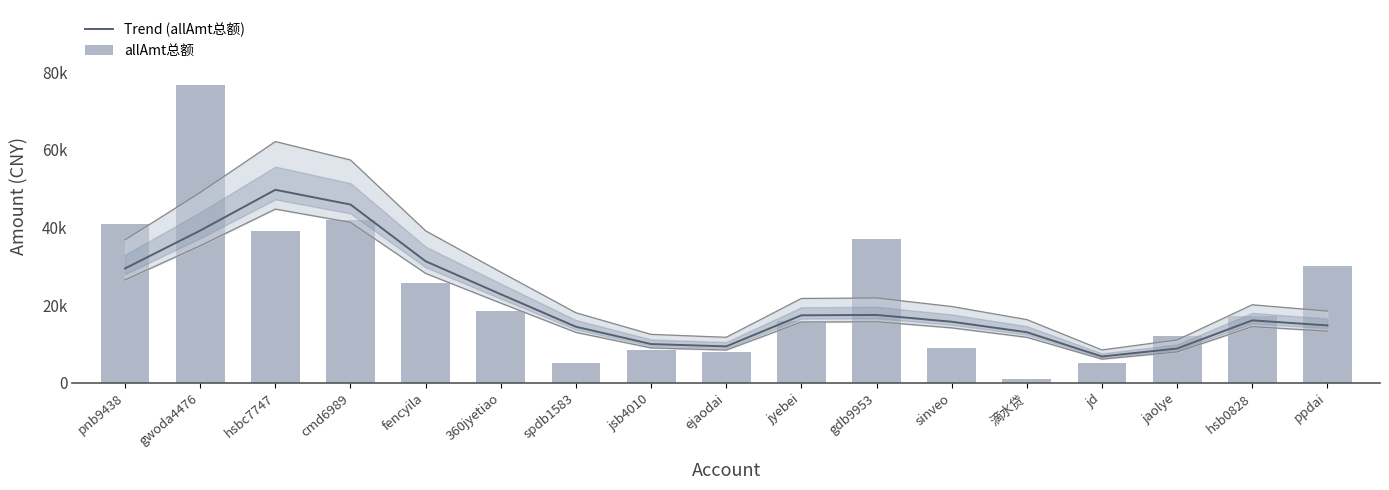

What value does the allAmt总额 series have at sinveo, to the nearest 100?

8900